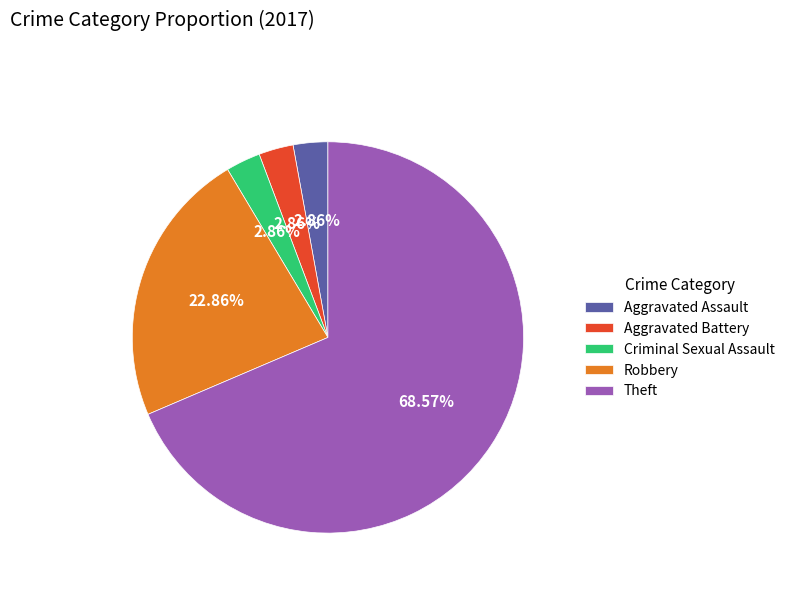

Is there a majority slice in this chart?

Yes